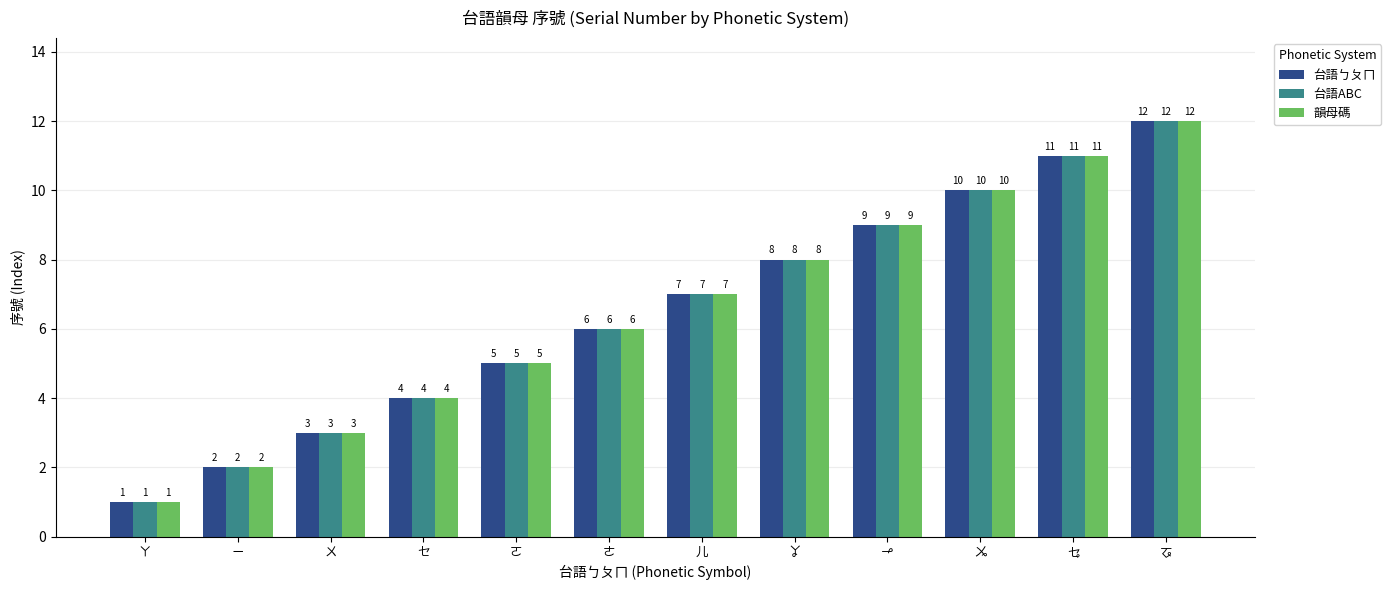

True or false: 台語ㄅㄆㄇ has a value of 16 at ㆫ.

False